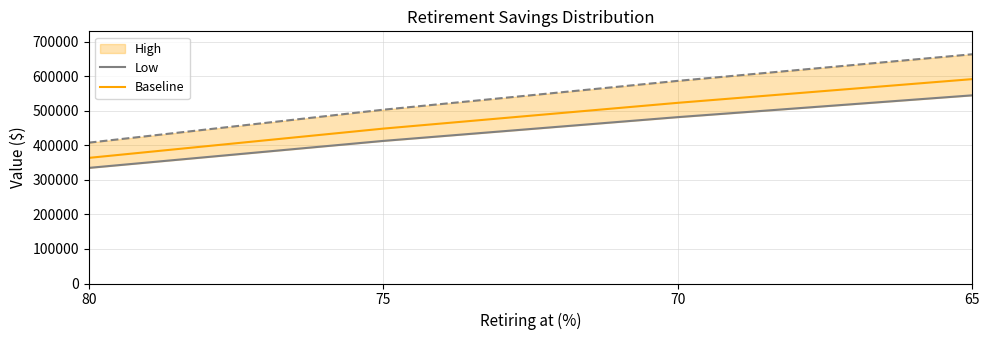

Does the chart display data point markers on the line(s)?

No